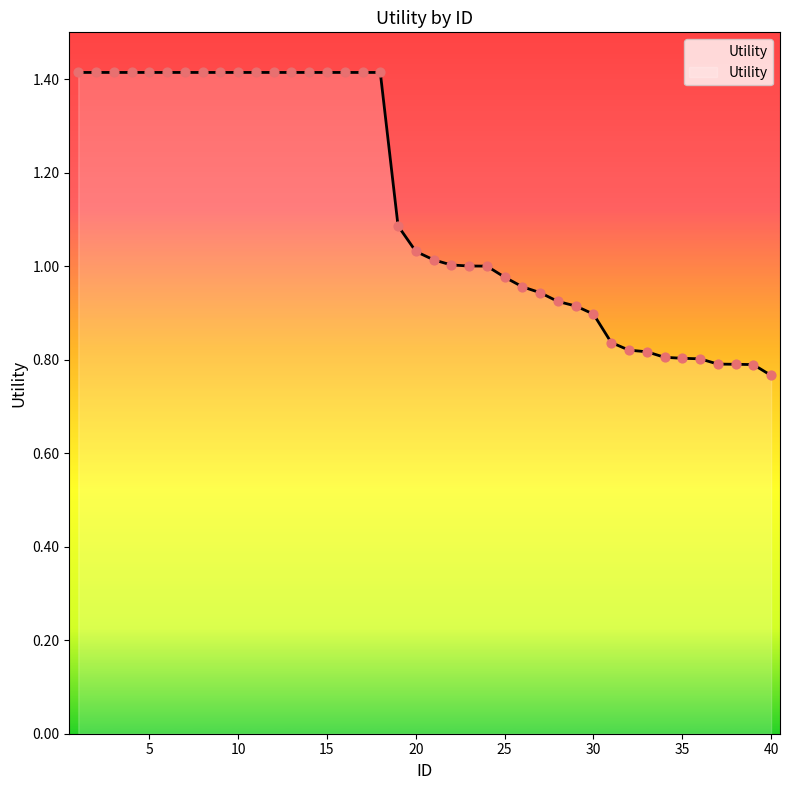

What is the greatest value displayed?

1.4